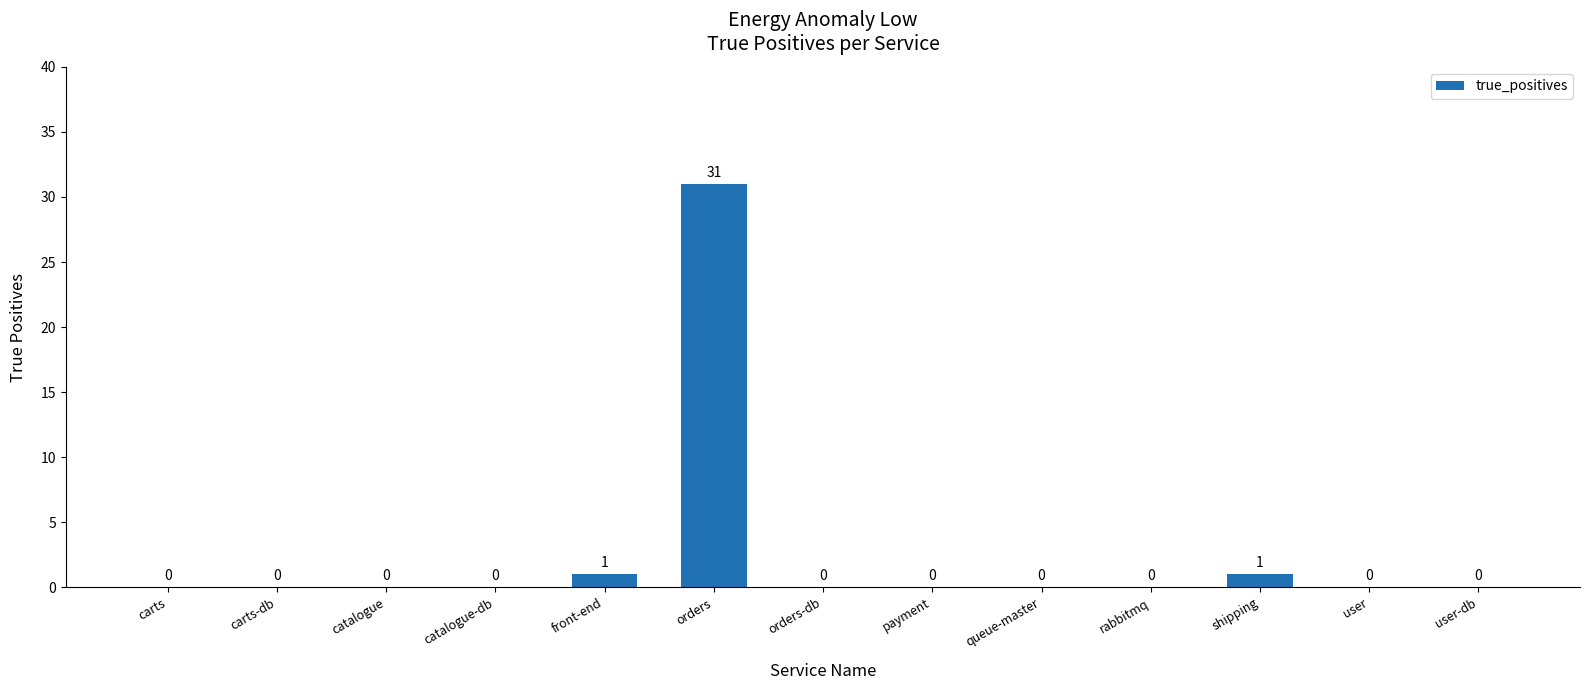

Is it true that the value at orders-db is -22?

False